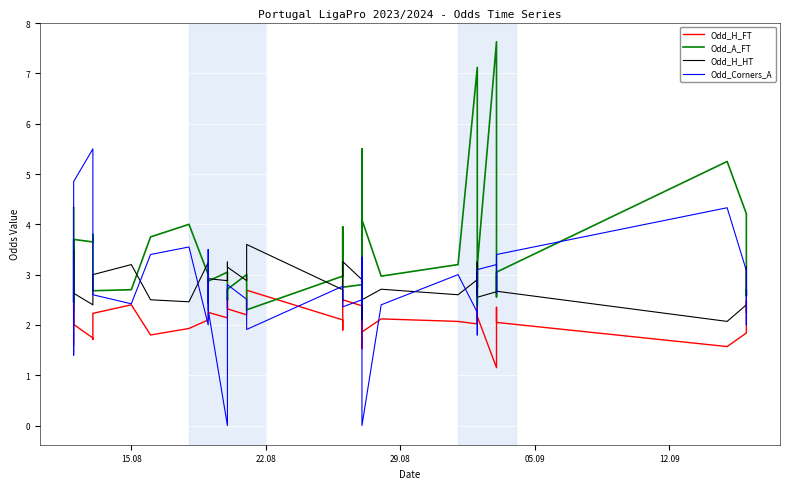

What are all the series names shown in the legend?

Odd_H_FT, Odd_A_FT, Odd_H_HT, Odd_Corners_A